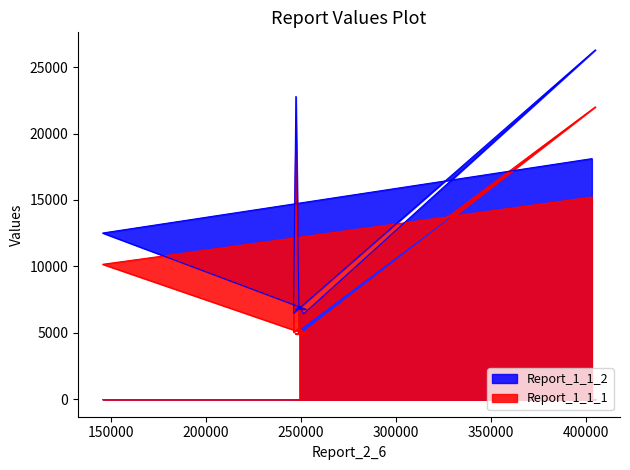

List the series in order of their peak value, highest first.

Report_1_1_2, Report_1_1_1